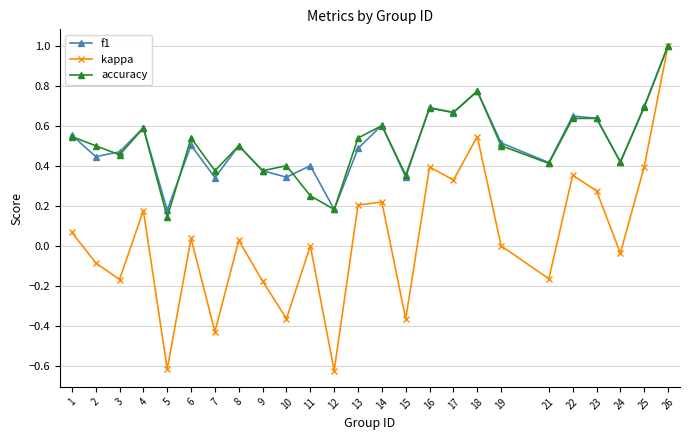

Which category has the highest value across all series?

26